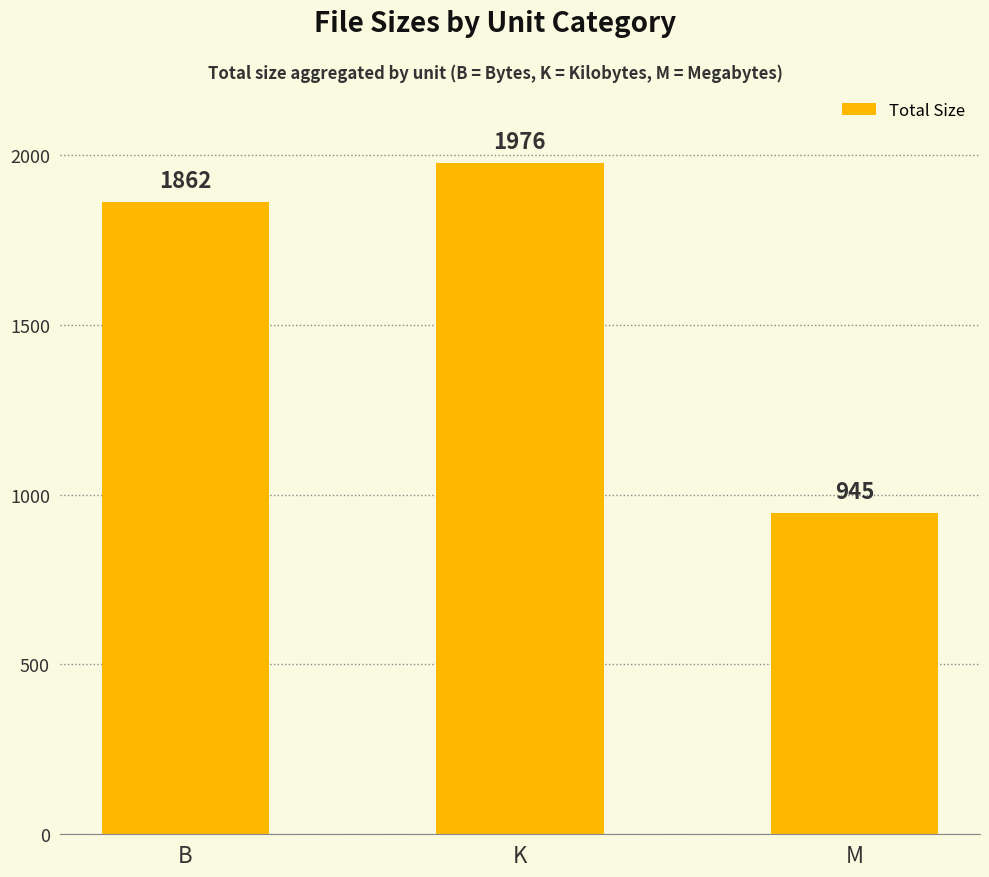

Is it true that the value at M is 1591.5?

False